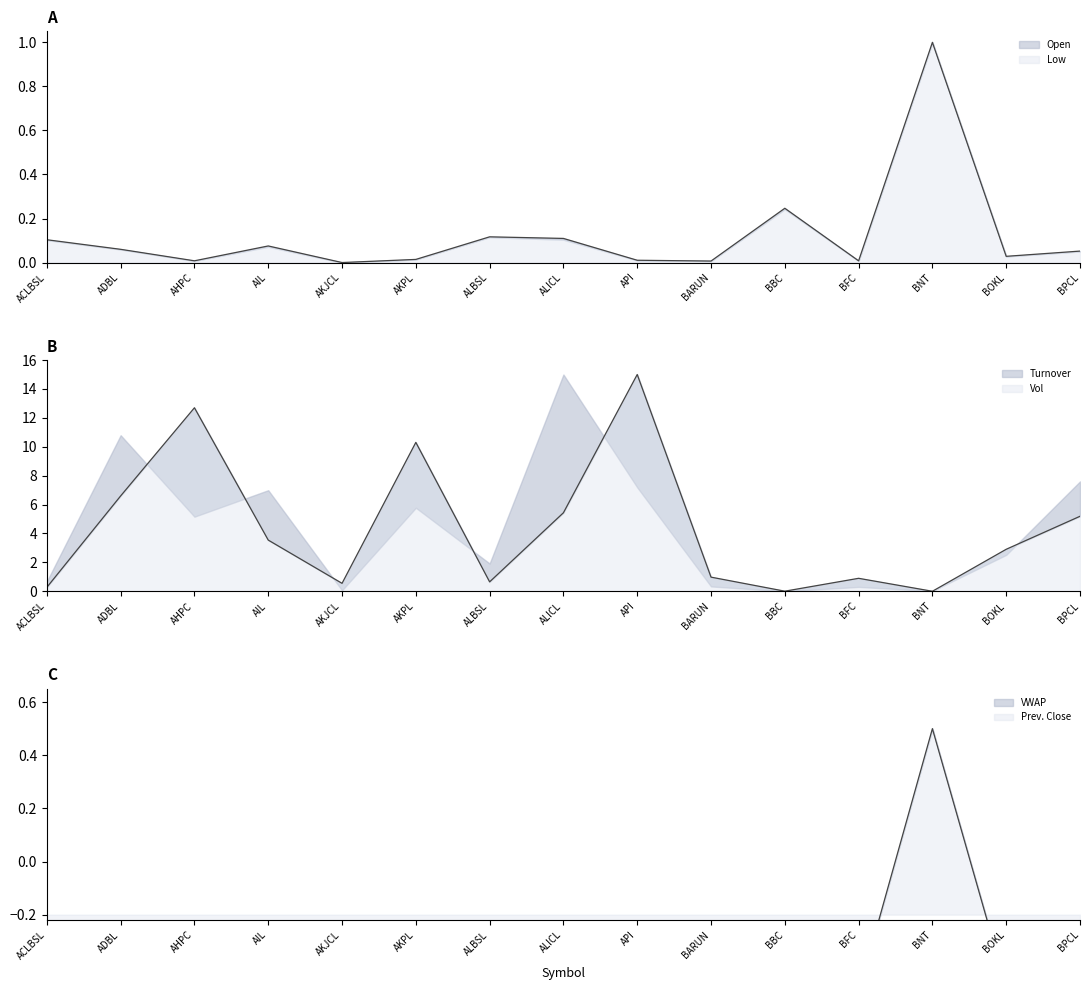

What is the sum of all Open values?

1.8